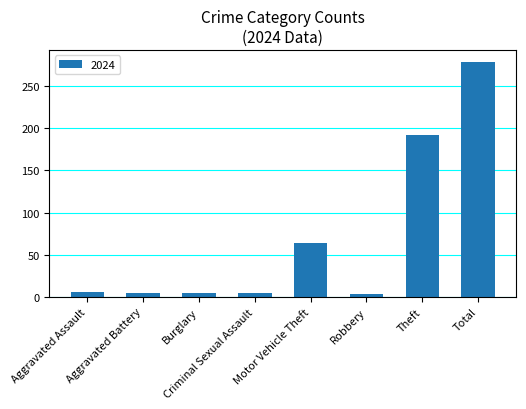

What is the sum of all values?

558